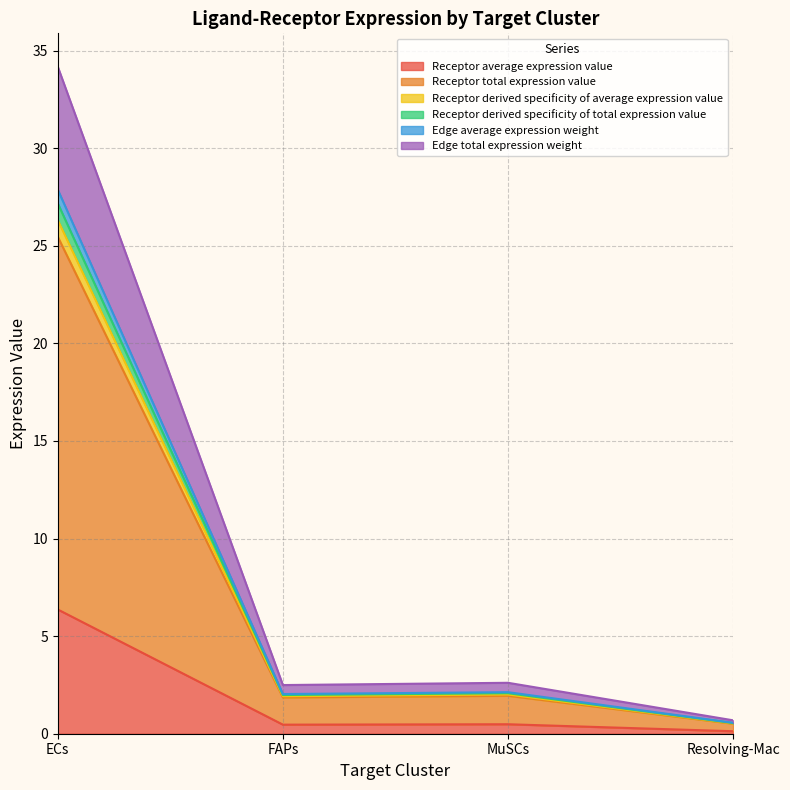

The Receptor derived specificity of total expression value series shows 4.2 at MuSCs. True or false?

False